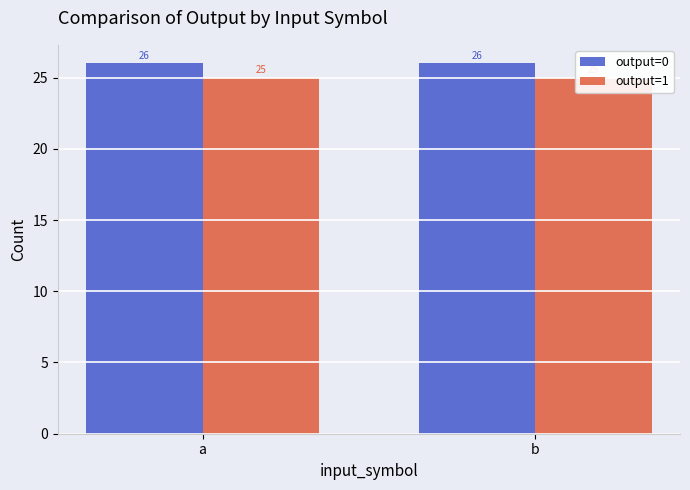

What is the maximum value shown in the chart?

26